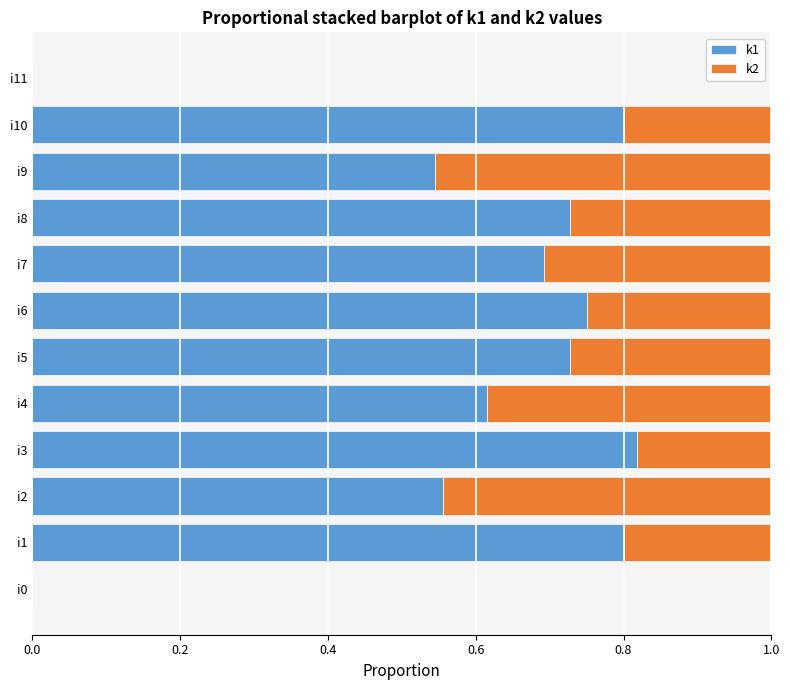

How many k1 values are between 0 and 1?

12